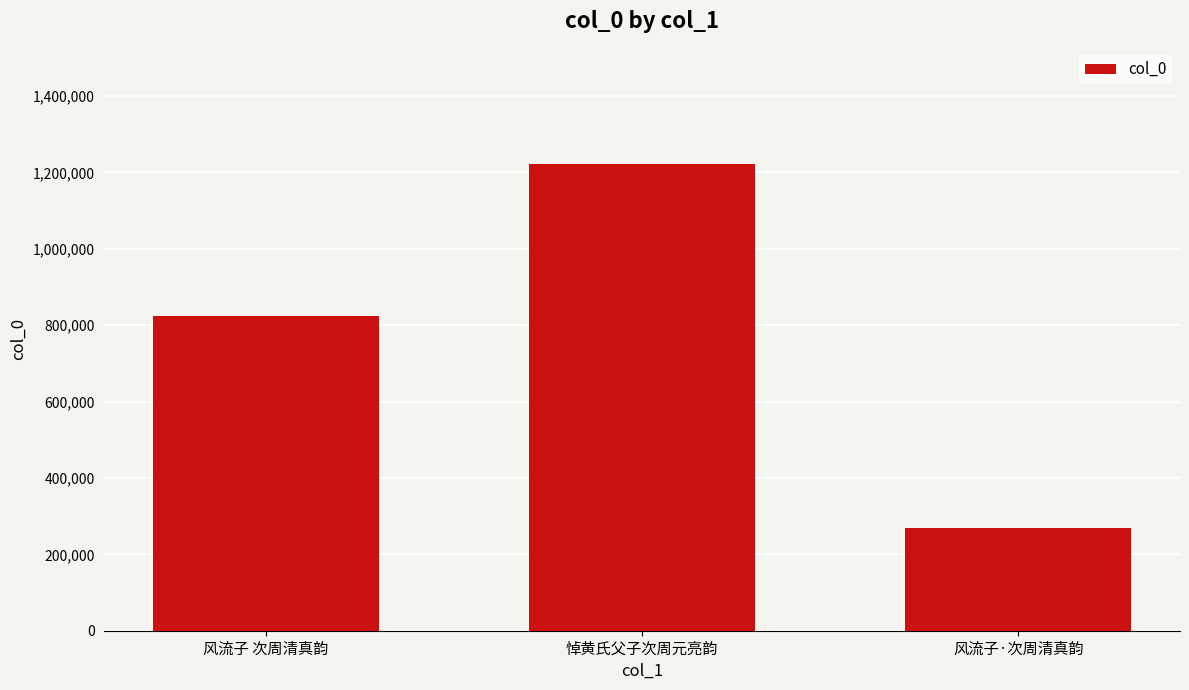

What is the change in value from 风流子 次周清真韵 to 风流子·次周清真韵?

-554179